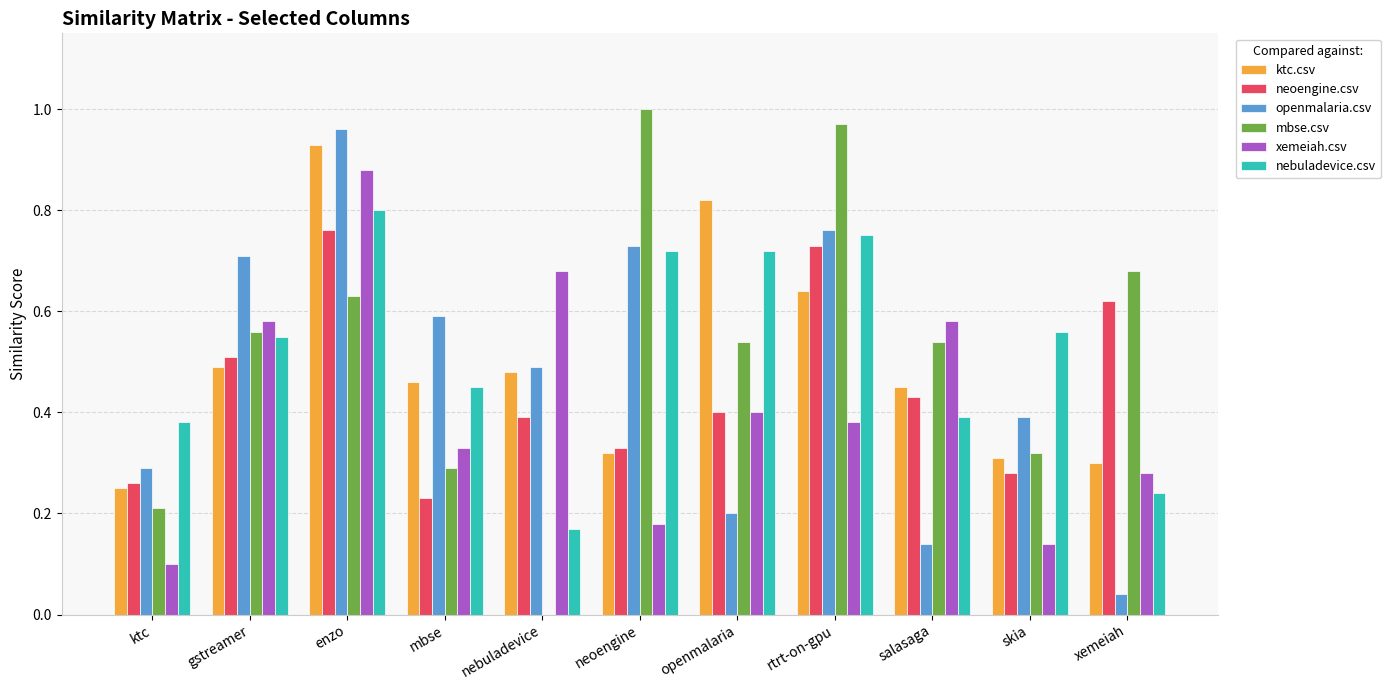

Is it true that openmalaria.csv equals 0.2 at neoengine?

False